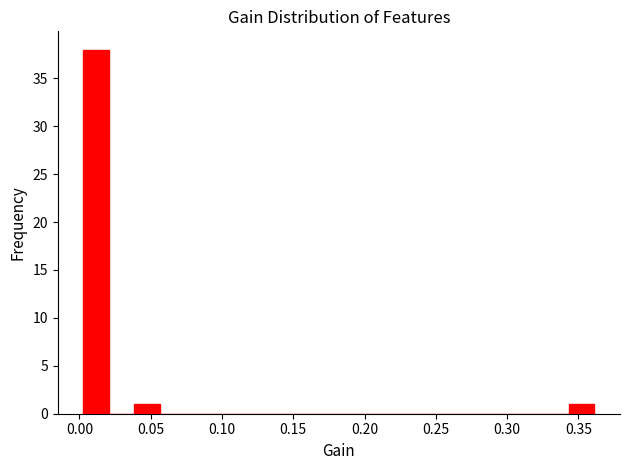

Around what value on the x-axis is the tallest bar? Give the approximate position of its centre, as read against the axis.

0.010